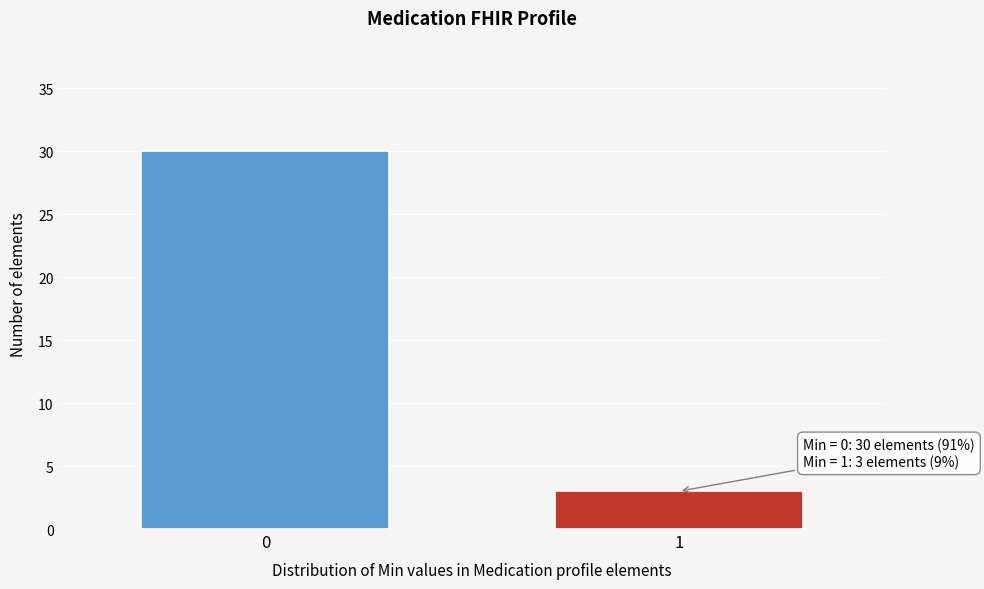

Reading left to right, transcribe all the data shown in this chart.

30	3